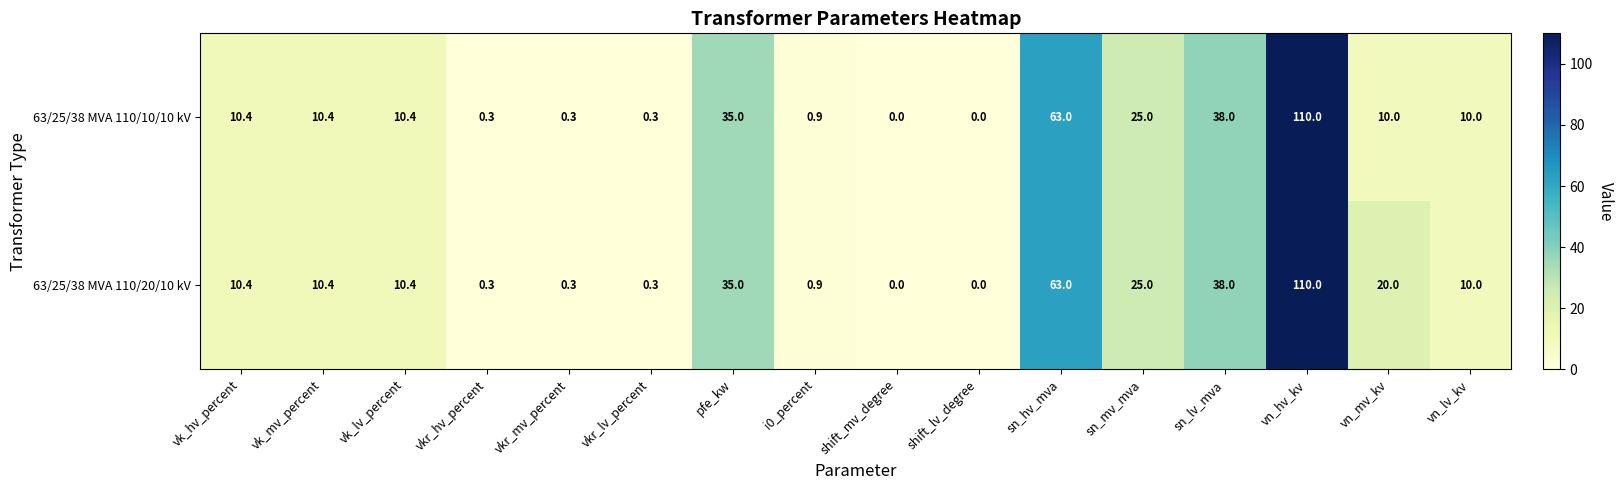

What is the sum of the 63/25/38 MVA 110/20/10 kV values at pfe_kw and vn_lv_kv?

45.0